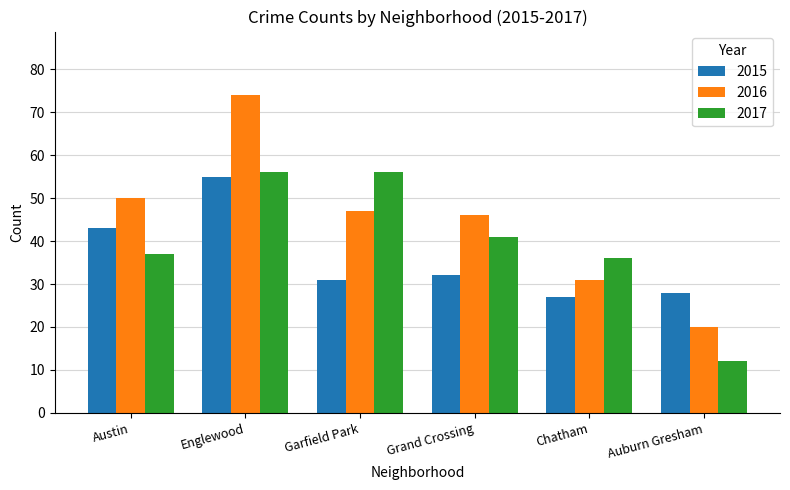

Does the chart contain any negative values?

No